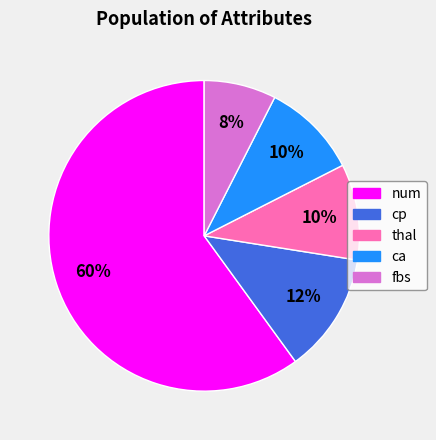

Between num and fbs, which is larger?

num